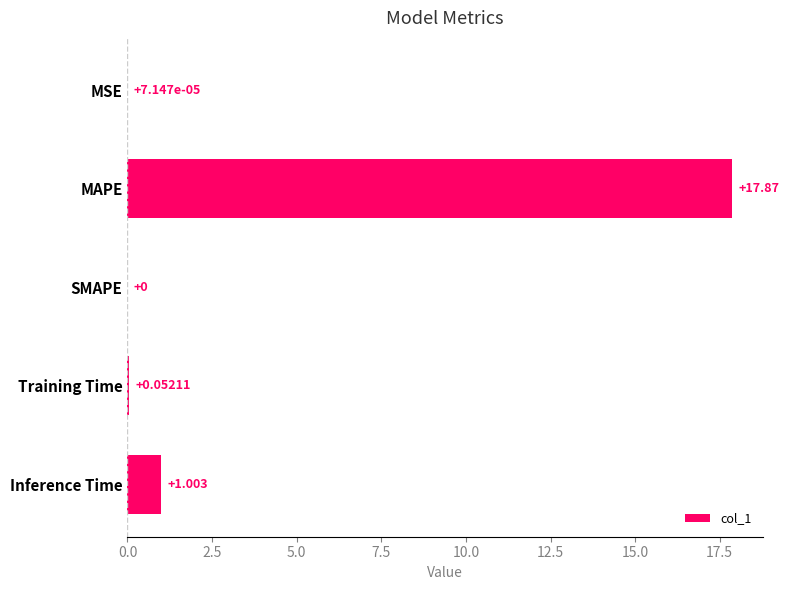

Which has a higher value, Training Time or MAPE?

MAPE